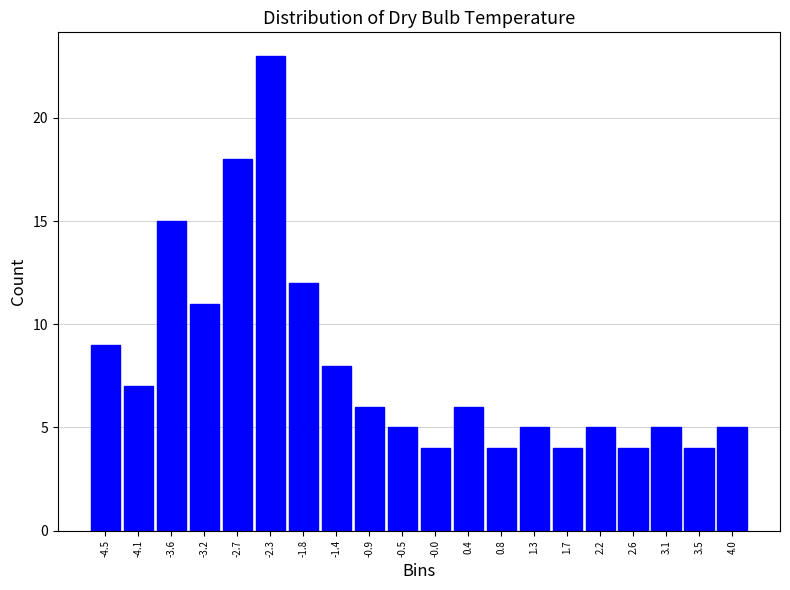

Reading right to left, what are all the values shown in this chart?

4.0=5	3.5=4	3.1=5	2.6=4	2.2=5	1.7=4	1.3=5	0.8=4	0.4=6	-0.0=4	-0.5=5	-0.9=6	-1.4=8	-1.8=12	-2.3=23	-2.7=18	-3.2=11	-3.6=15	-4.1=7	-4.5=9